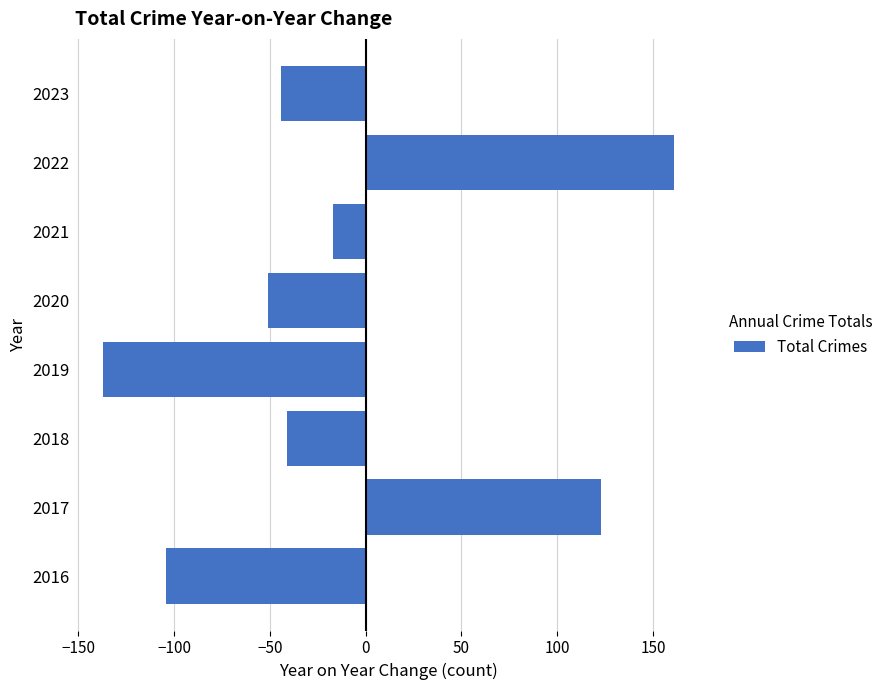

Which category has the highest value across all series?

2022